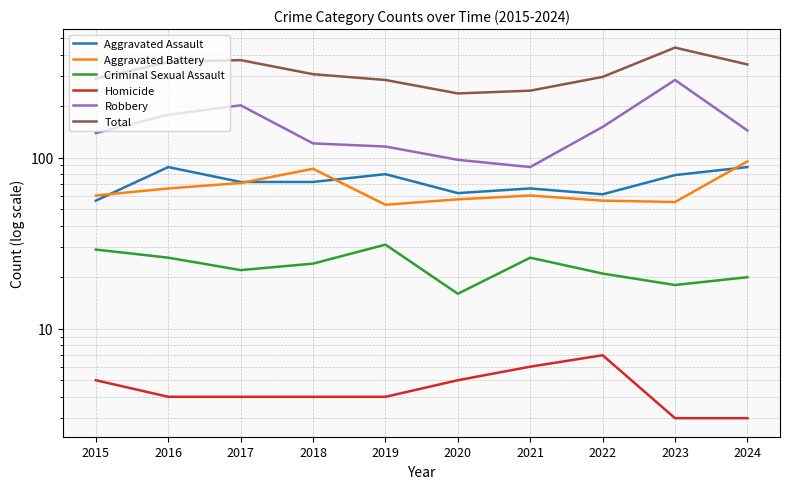

How many values in the Criminal Sexual Assault series are below 24?

5